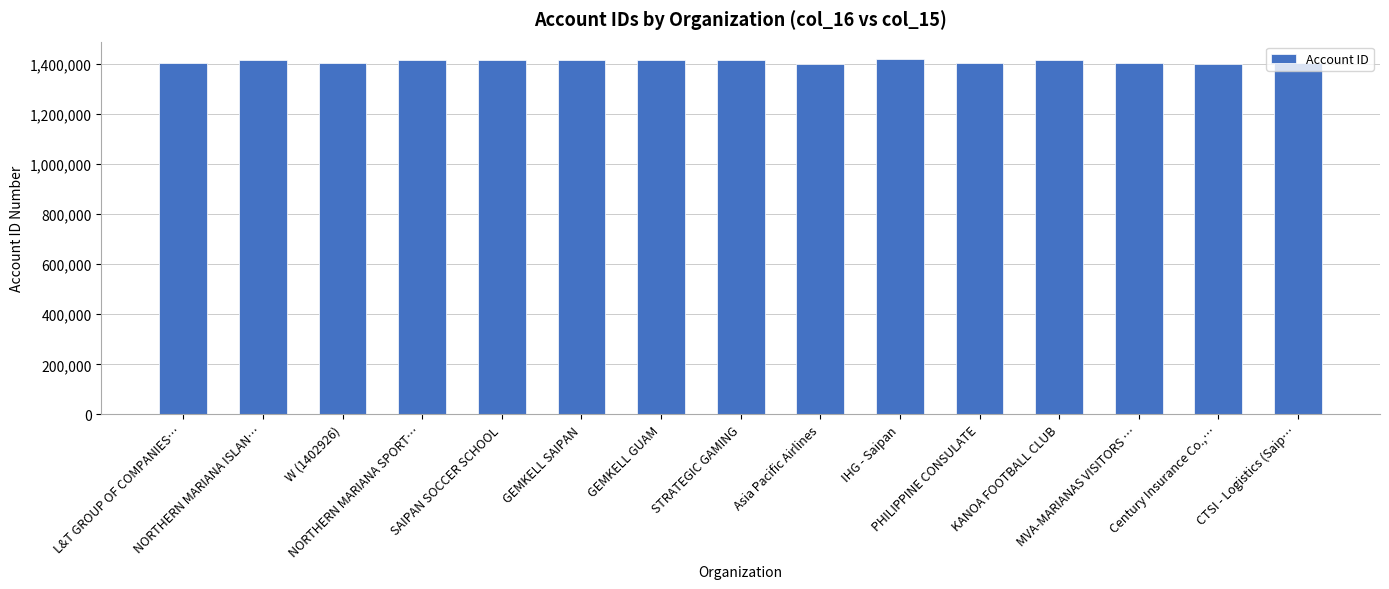

What is the maximum value shown in the chart?

1417666